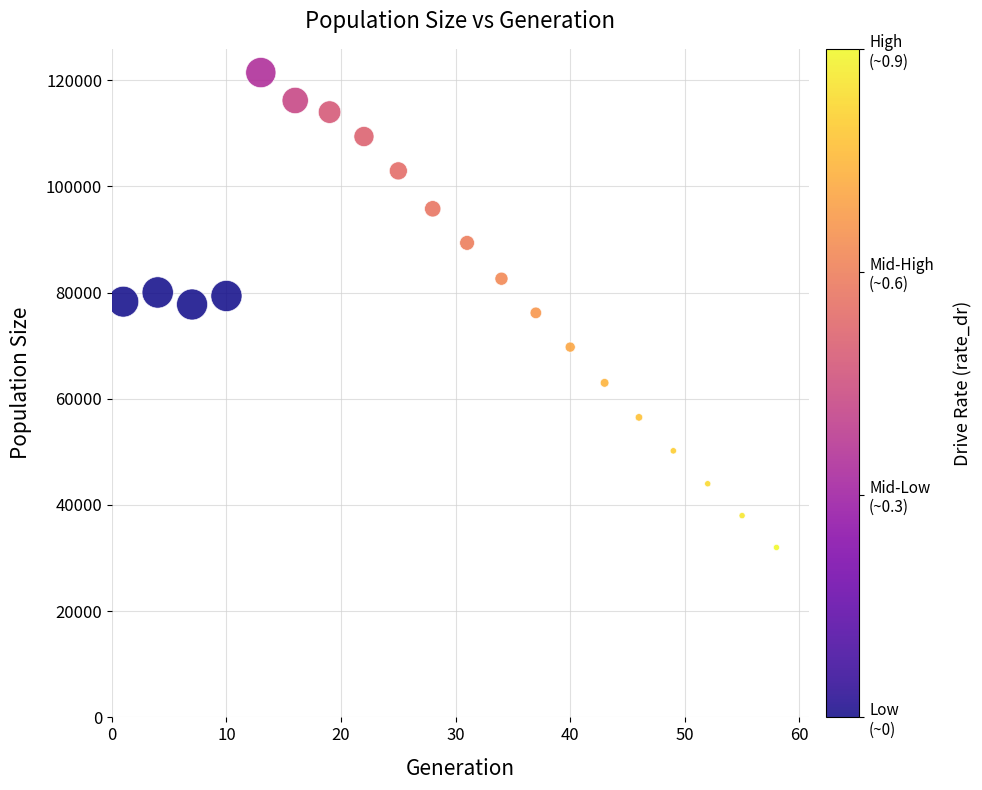

What is the range of X values (max minus min)?

57